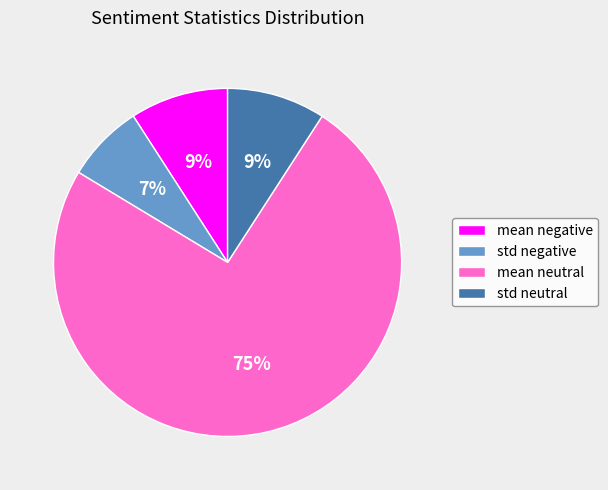

Combined, do std neutral and mean neutral account for over 50%?

Yes